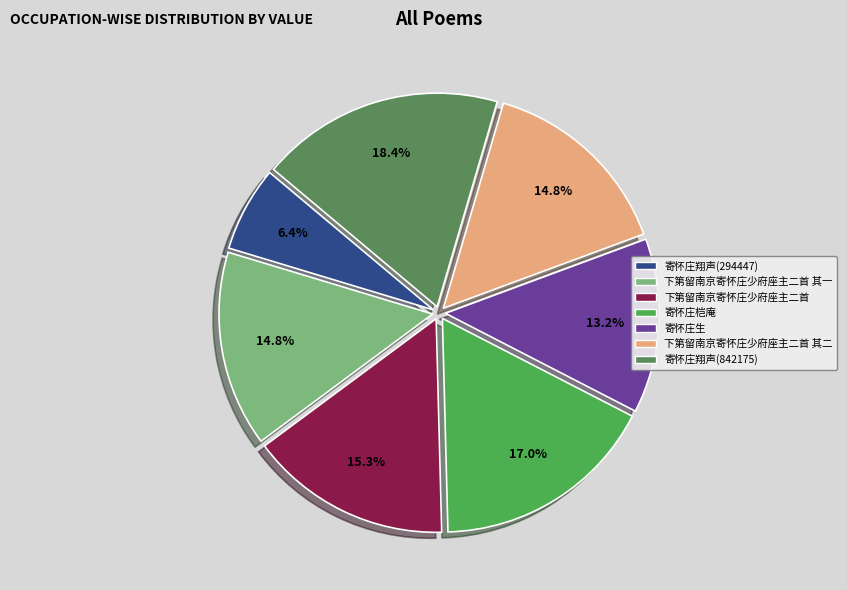

True or false: 下第留南京寄怀庄少府座主二首 其一 accounts for 15% of the total.

True